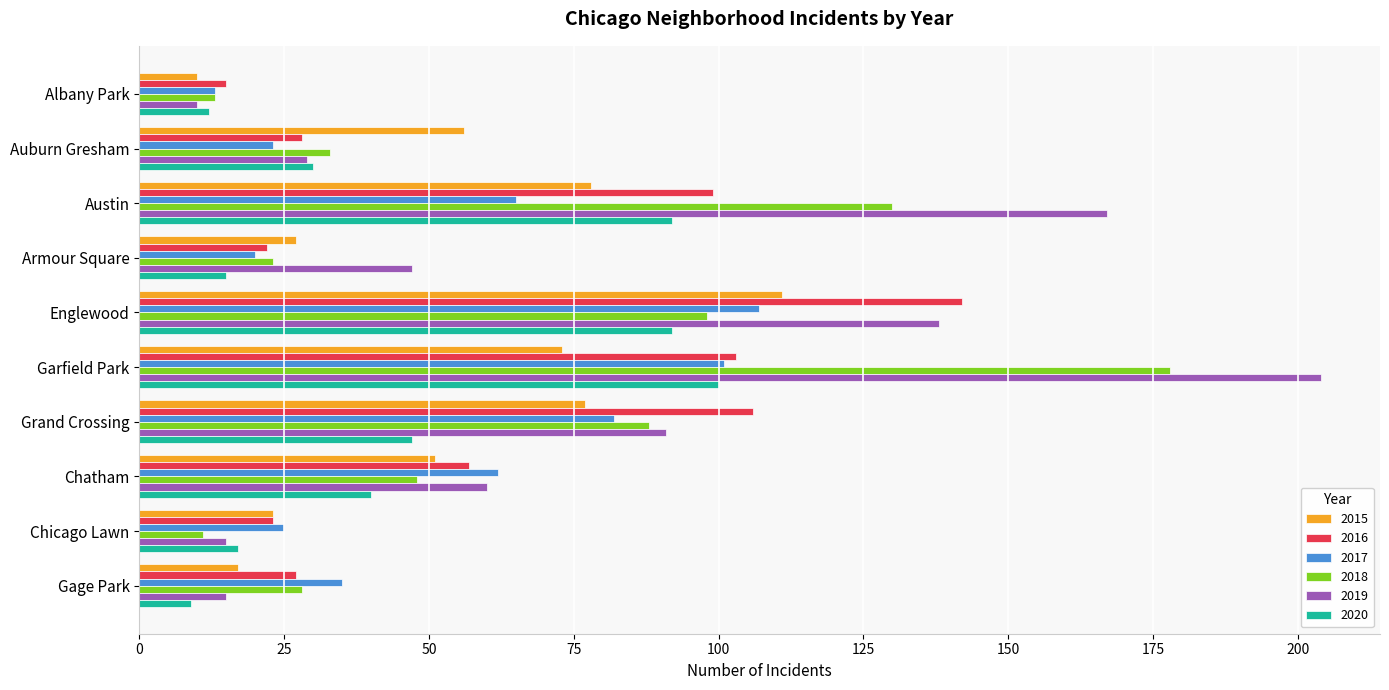

What is the difference between the maximum and second lowest values in the 2015 series?

94